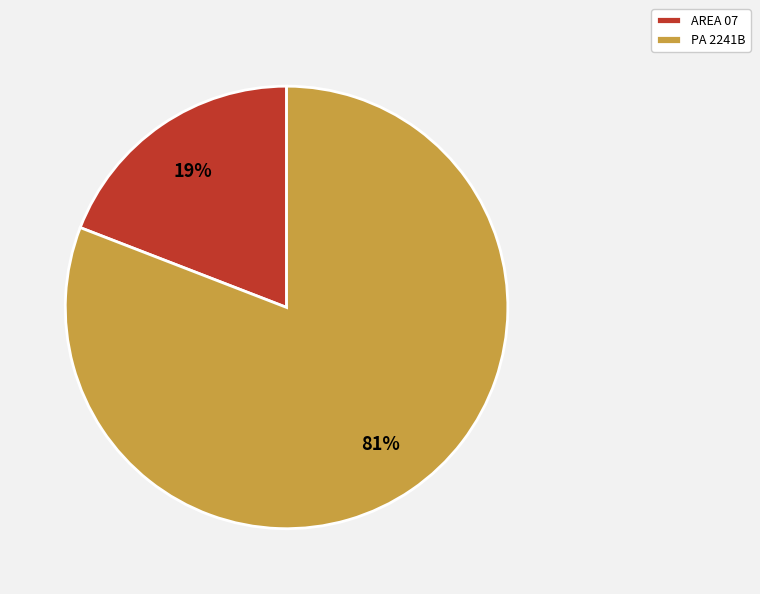

To the nearest percent, what is the difference between the largest and smallest slice percentages?

62%